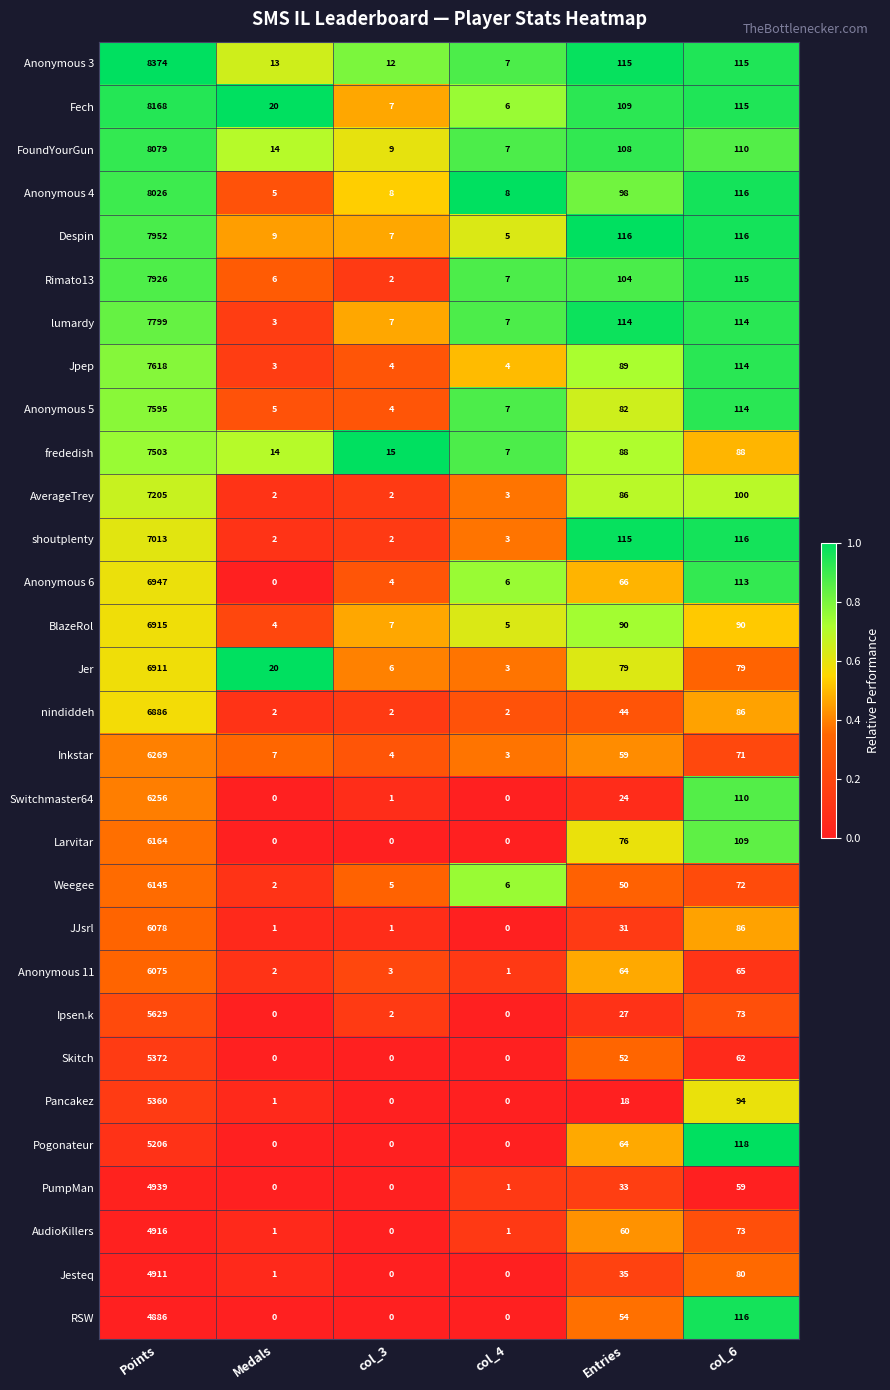

What is the approximate value of Fech at col_3?

7